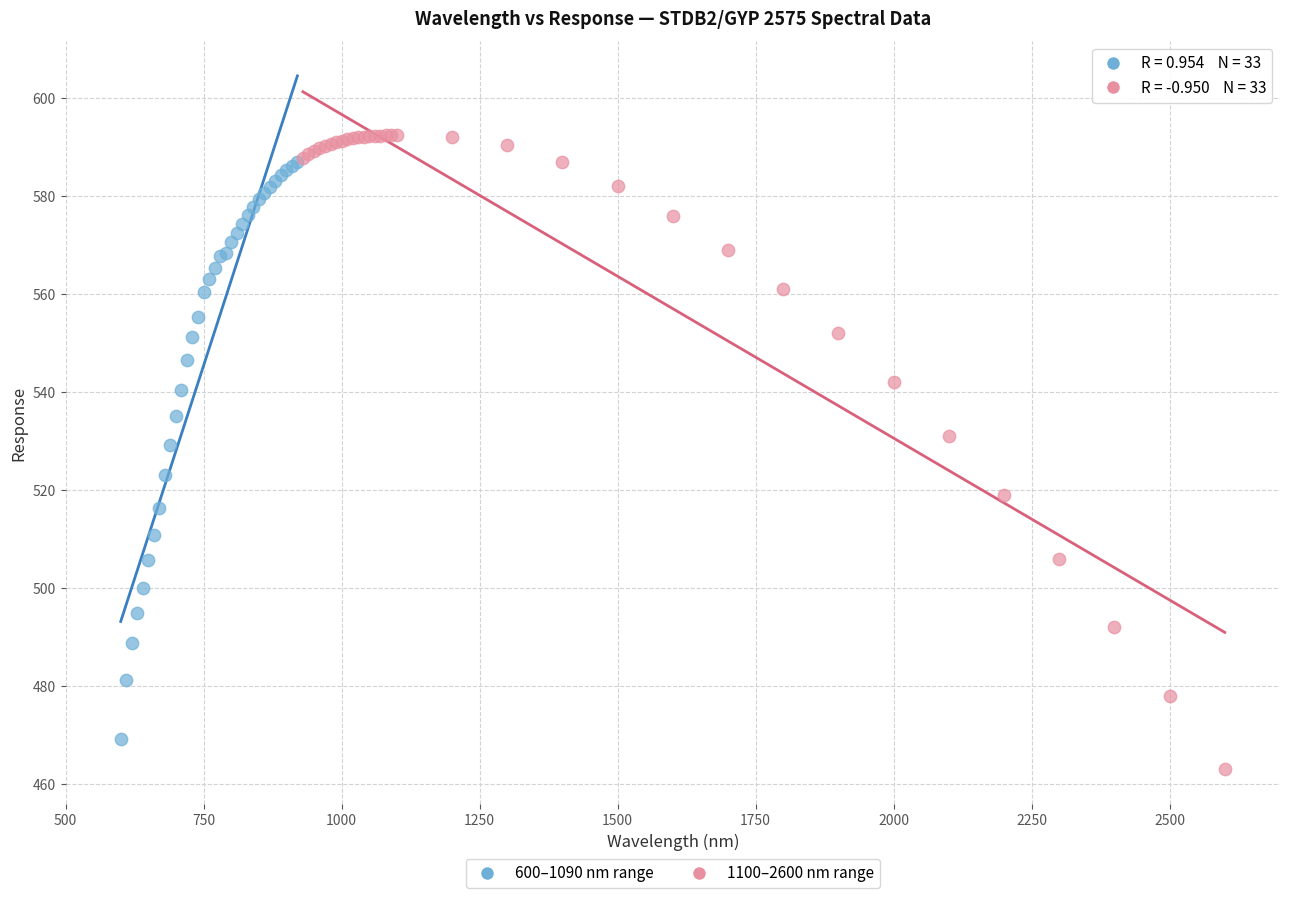

Which series has the widest spread of Y values?

1100–2600 nm range